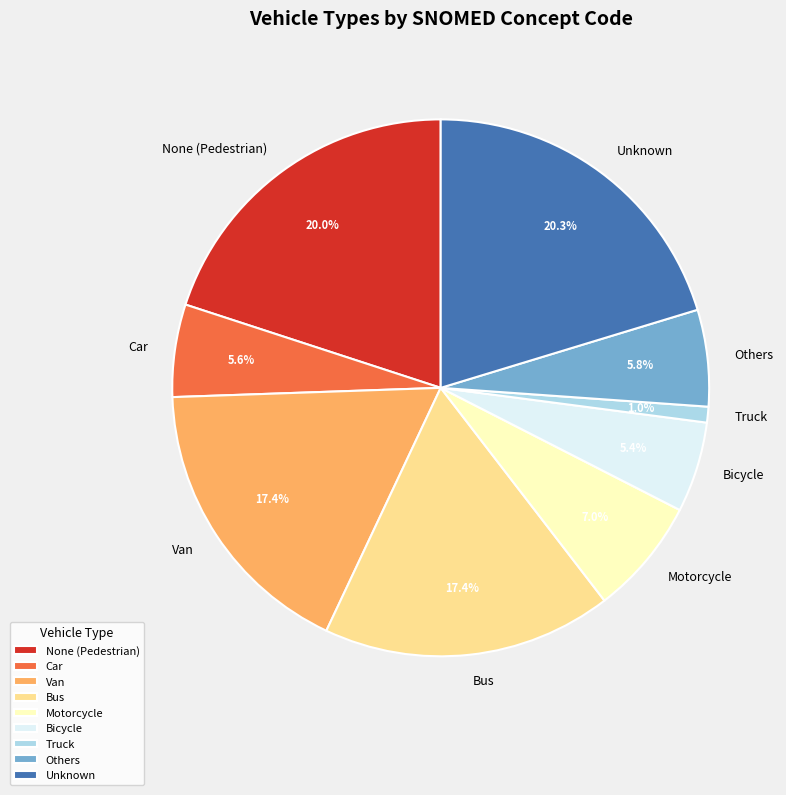

To the nearest percent, what percentage of the pie is Bicycle?

5%